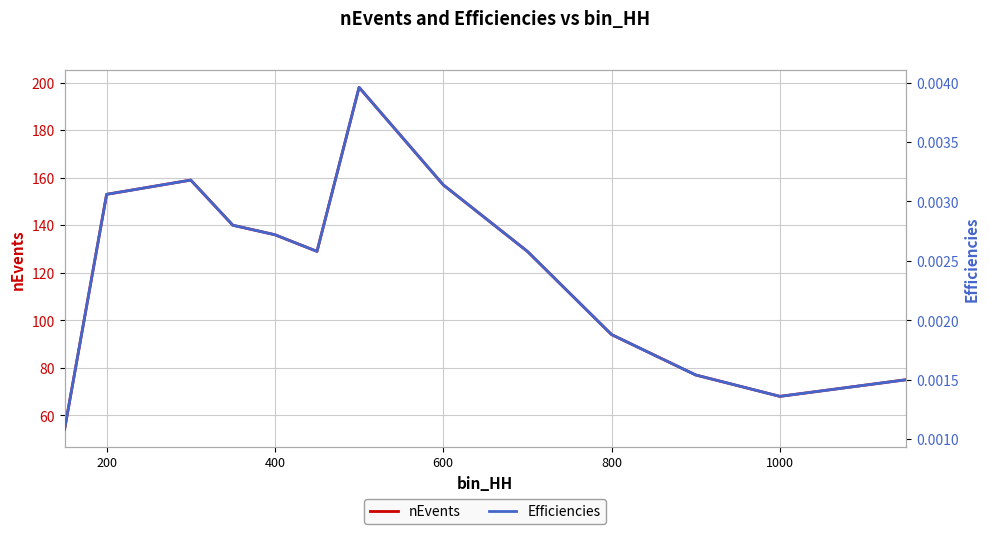

How many lines are shown in the chart?

2